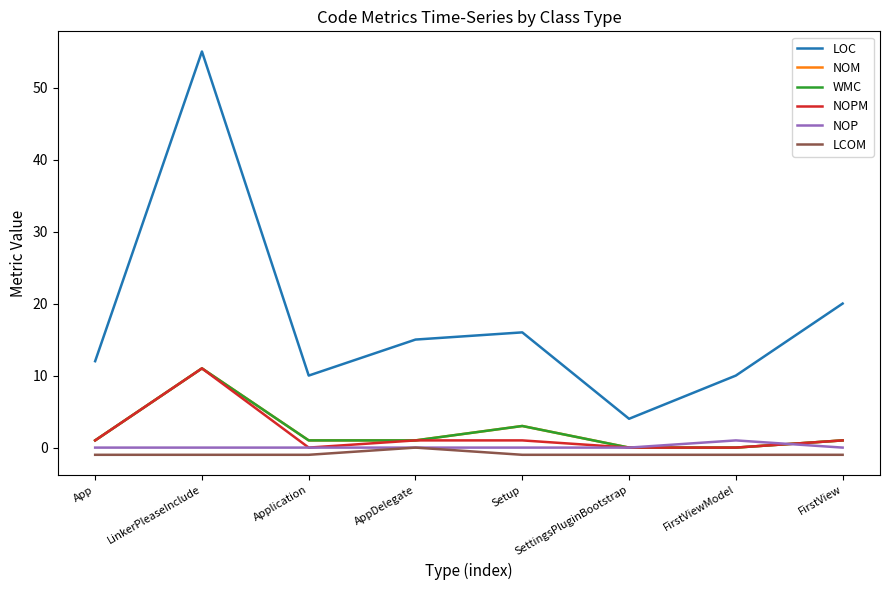

How many lines are shown in the chart?

6